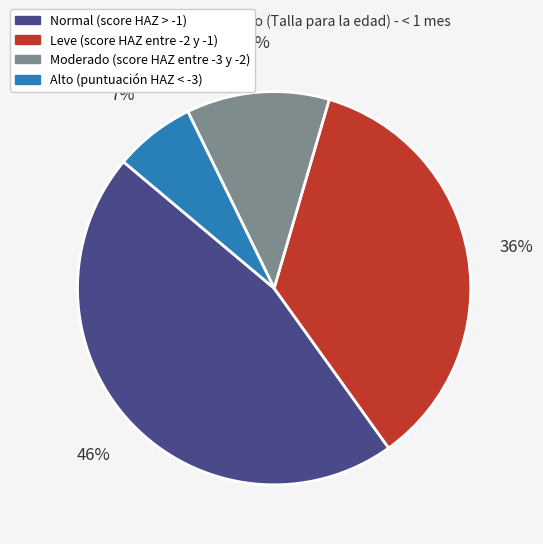

How many slices are in this pie chart?

4